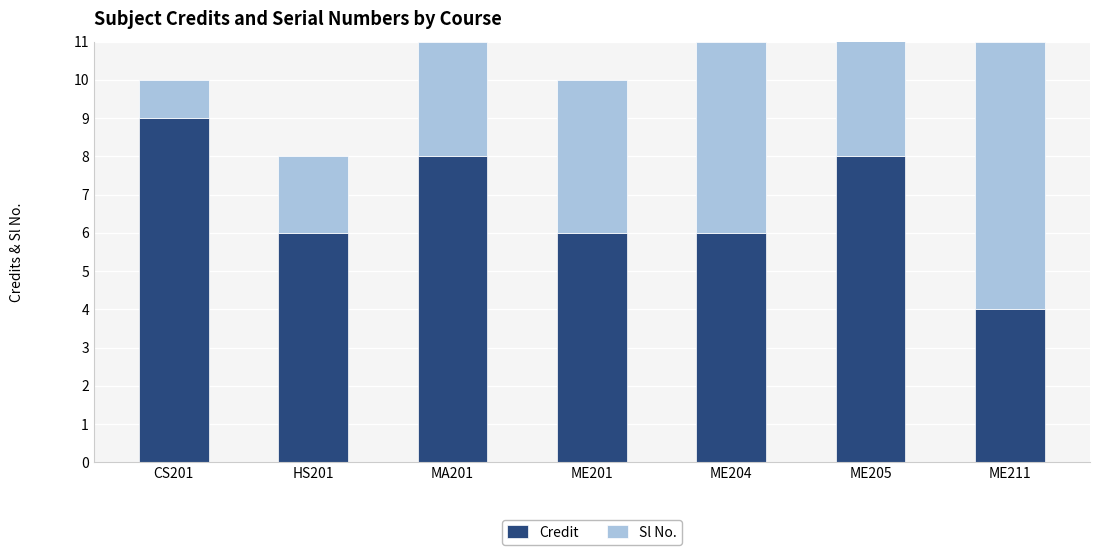

The value of Credit at ME201 is 6. True or false?

True